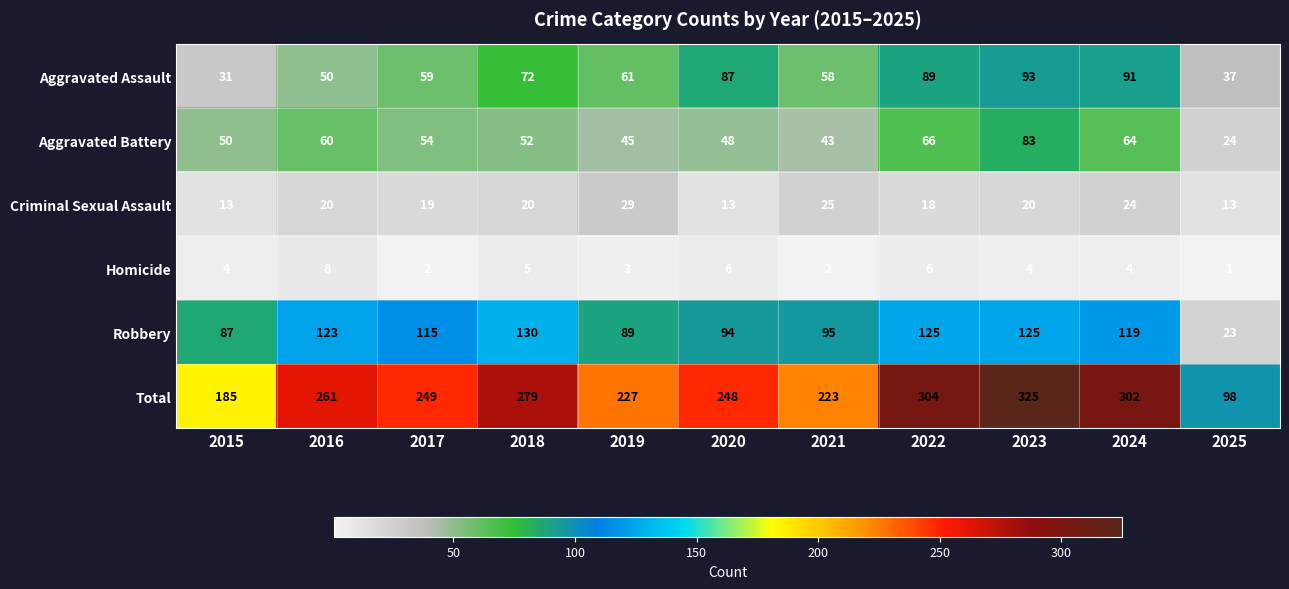

At which label does Aggravated Assault first exceed 61?

2018